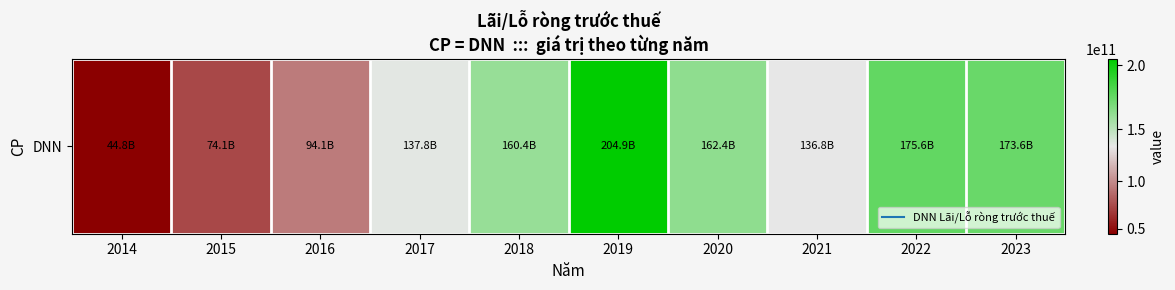

At which label is the value closest to 124848034220?

2021